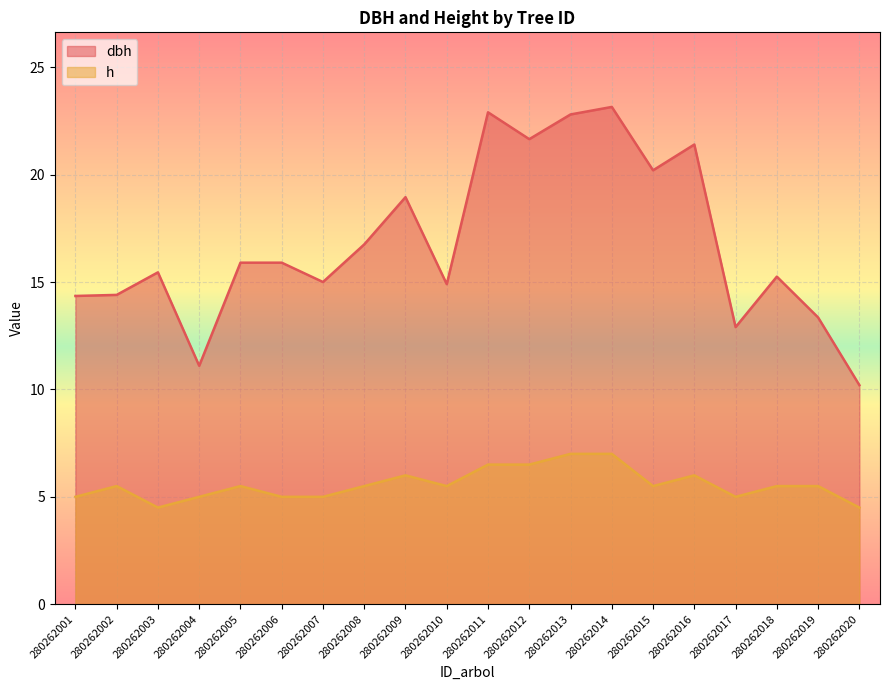

Which series has the widest spread of values?

dbh